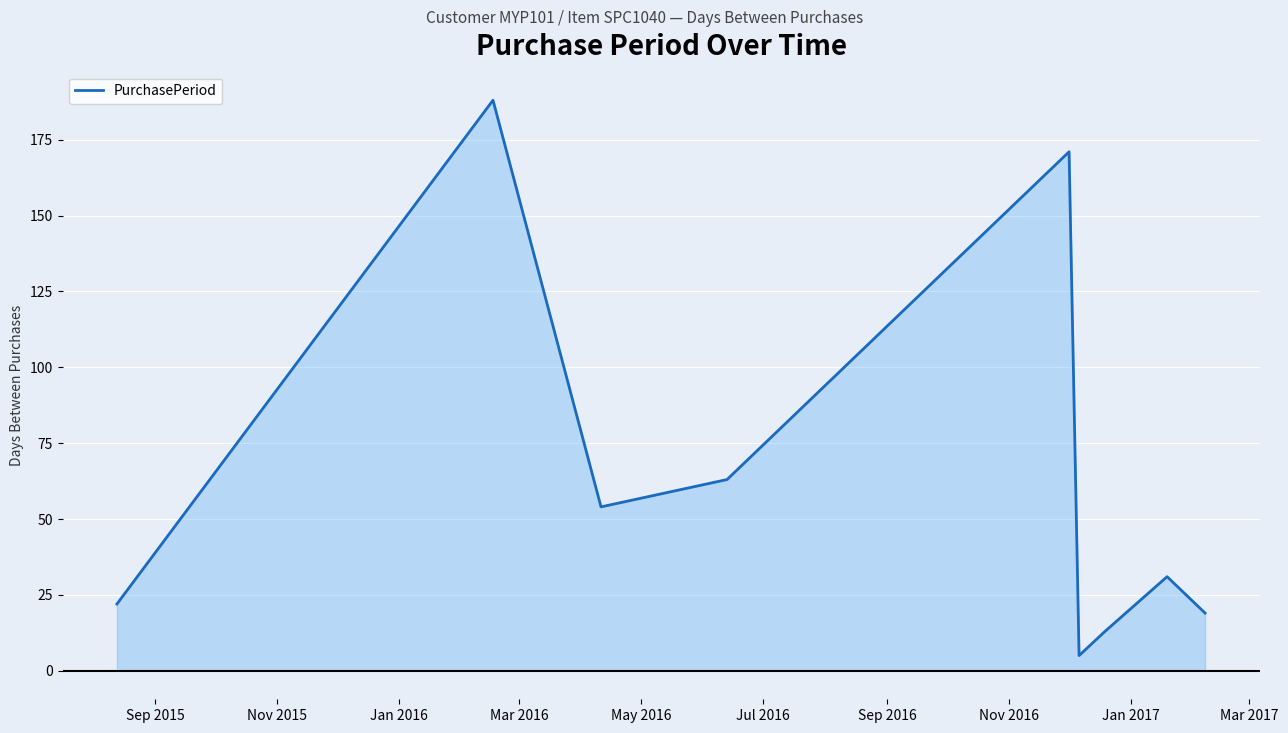

What is the difference between the maximum and minimum values?

183